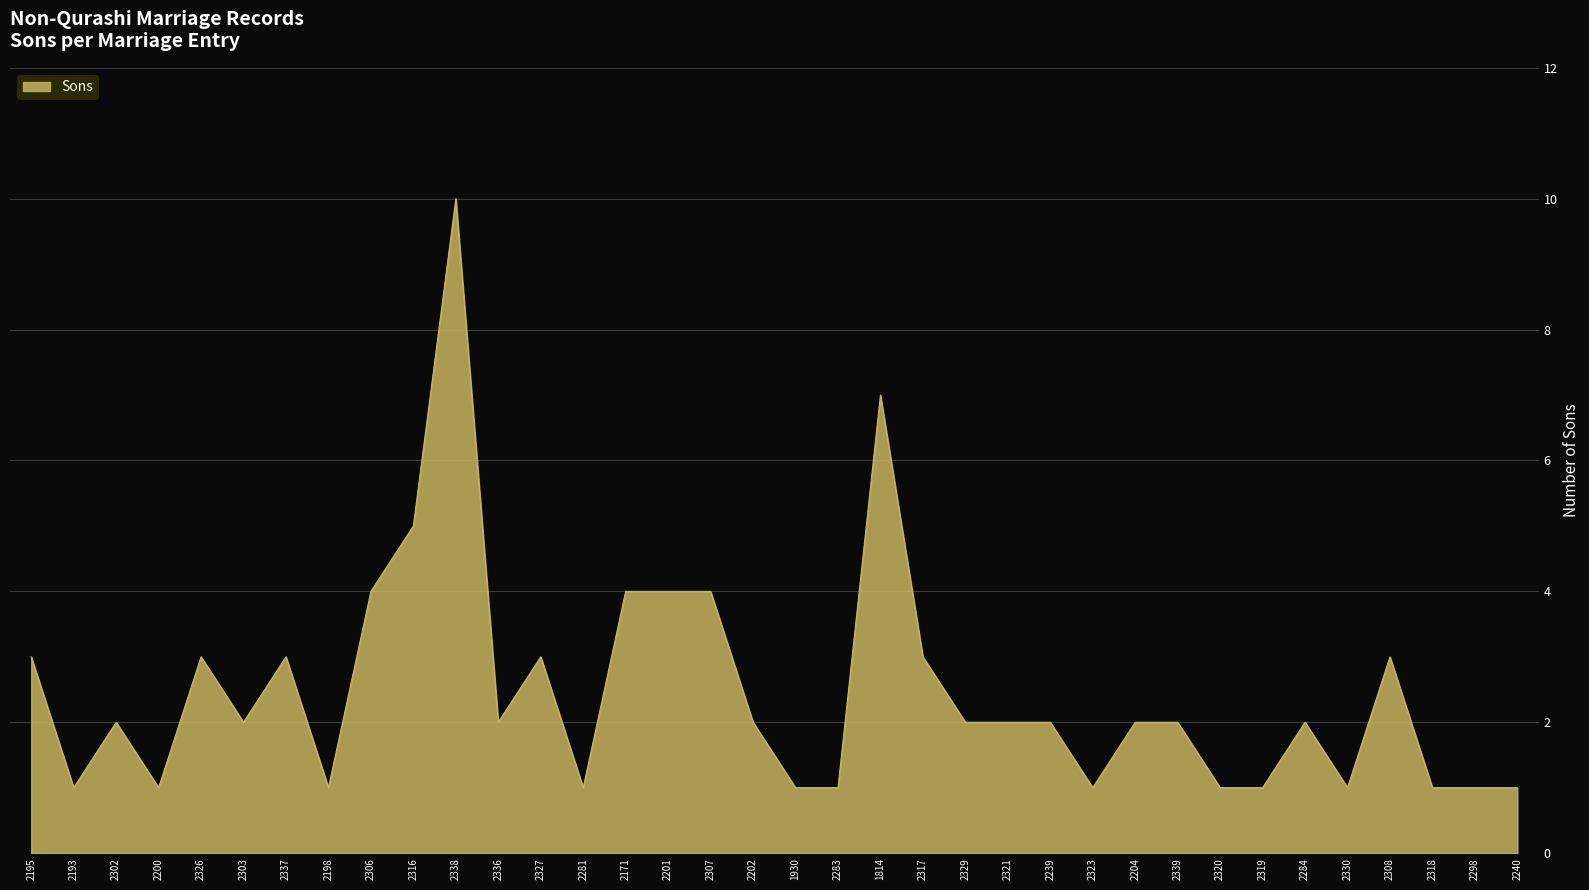

Is it true that the value at 2171 is 6?

False